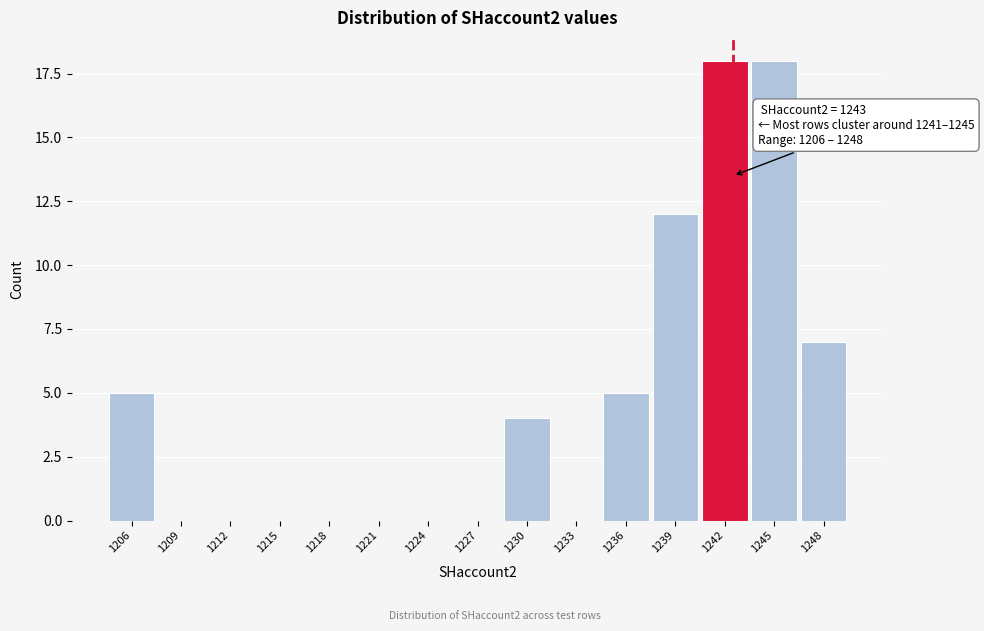

Reading left to right, extract all data points from this chart.

1206=5	1209=0	1212=0	1215=0	1218=0	1221=0	1224=0	1227=0	1230=4	1233=0	1236=5	1239=12	1242=18	1245=18	1248=7